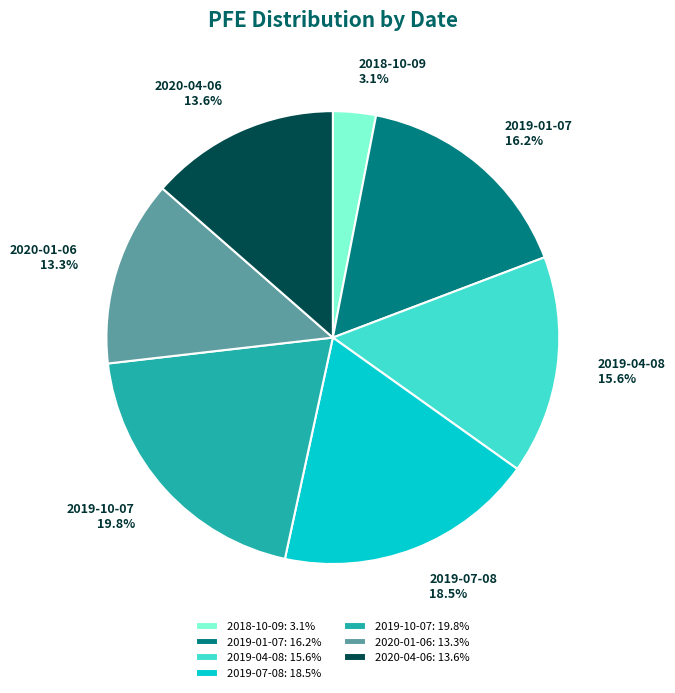

To the nearest percent, what is the difference between the 2019-01-07 and 2018-10-09 slice percentages?

13%